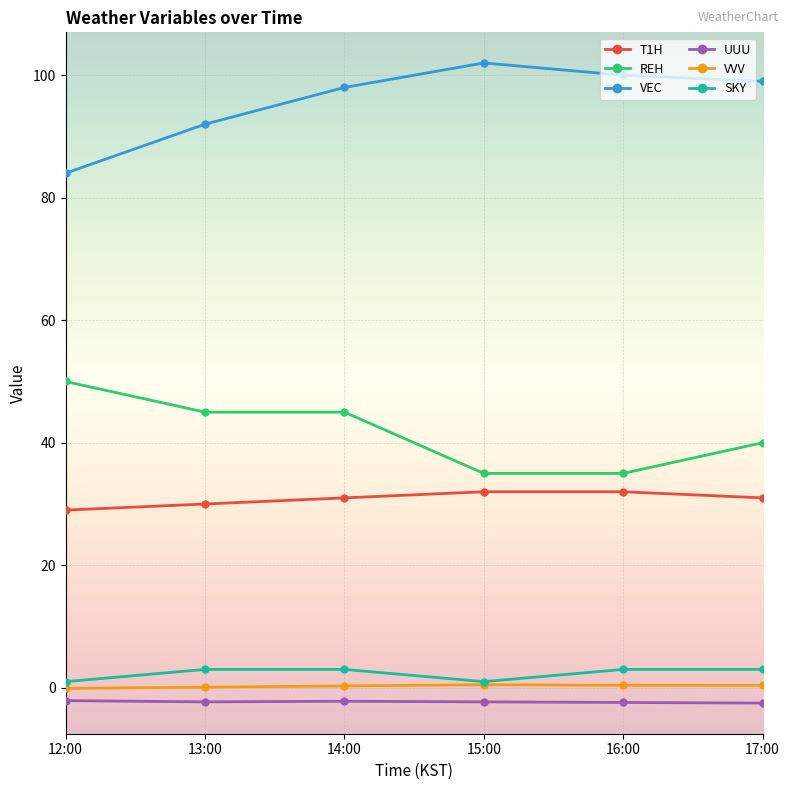

What is the approximate value of SKY at 15:00?

1.0